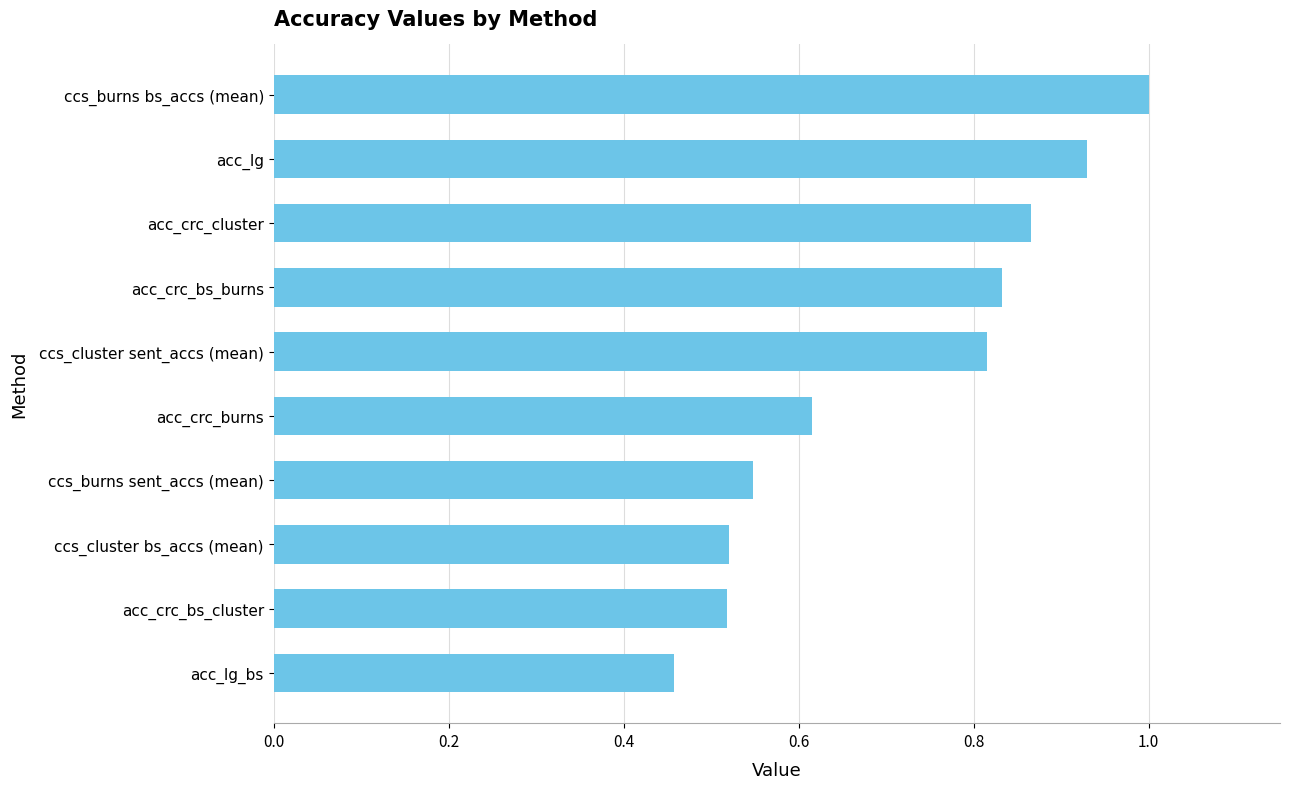

What is the sum of the values at acc_crc_burns and ccs_burns bs_accs (mean)?

1.6